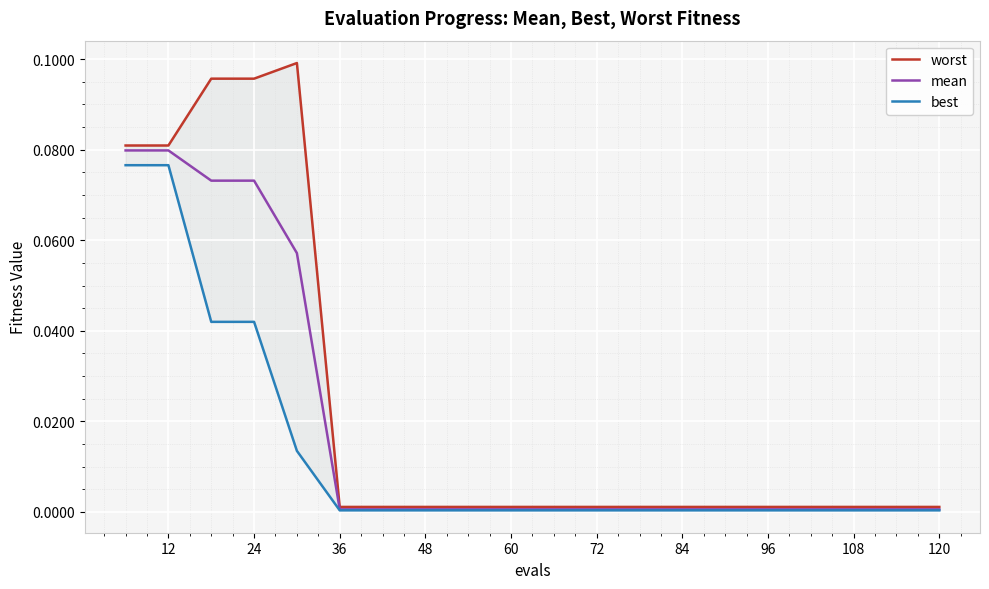

True or false: mean has a value of 0.0 at 96.

True